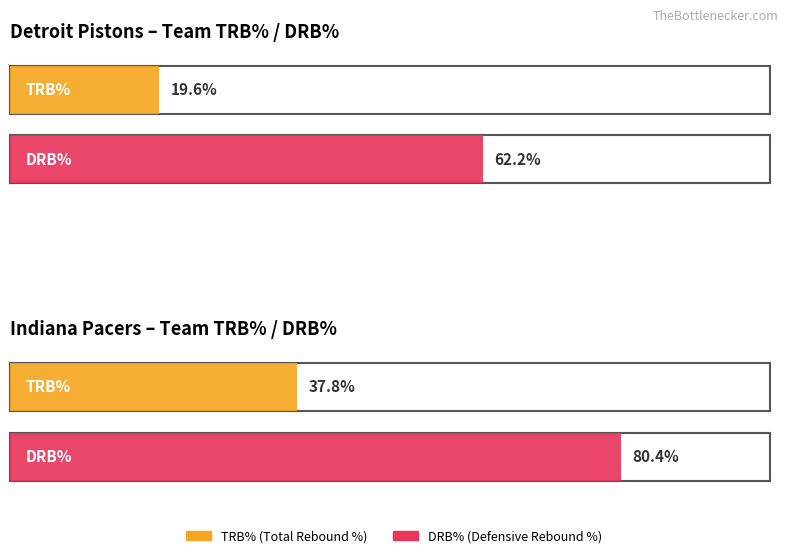

The value of Maximum utilization at Detroit Pistons is 14.7. True or false?

False